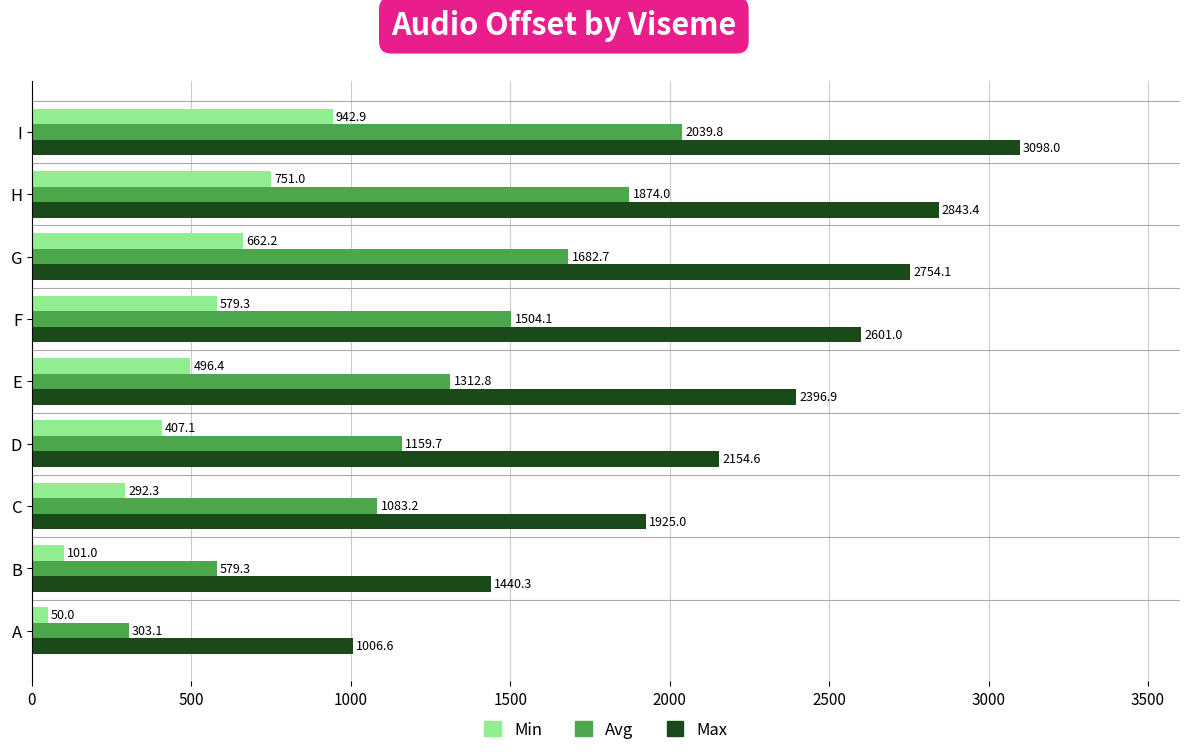

Count the number of categories in the chart.

9